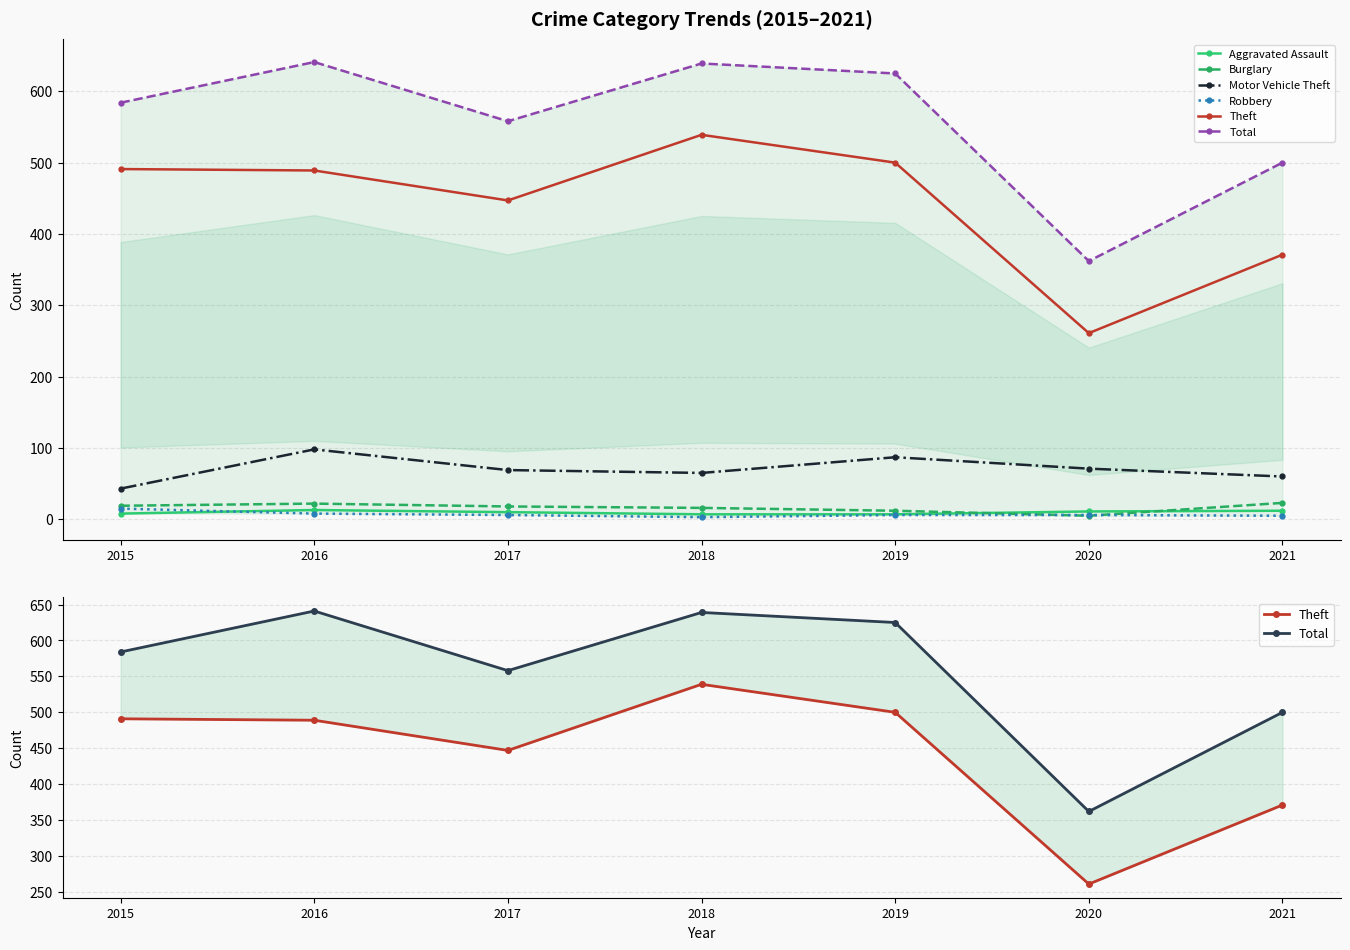

Is it true that Aggravated Assault equals 7 at 2020?

False